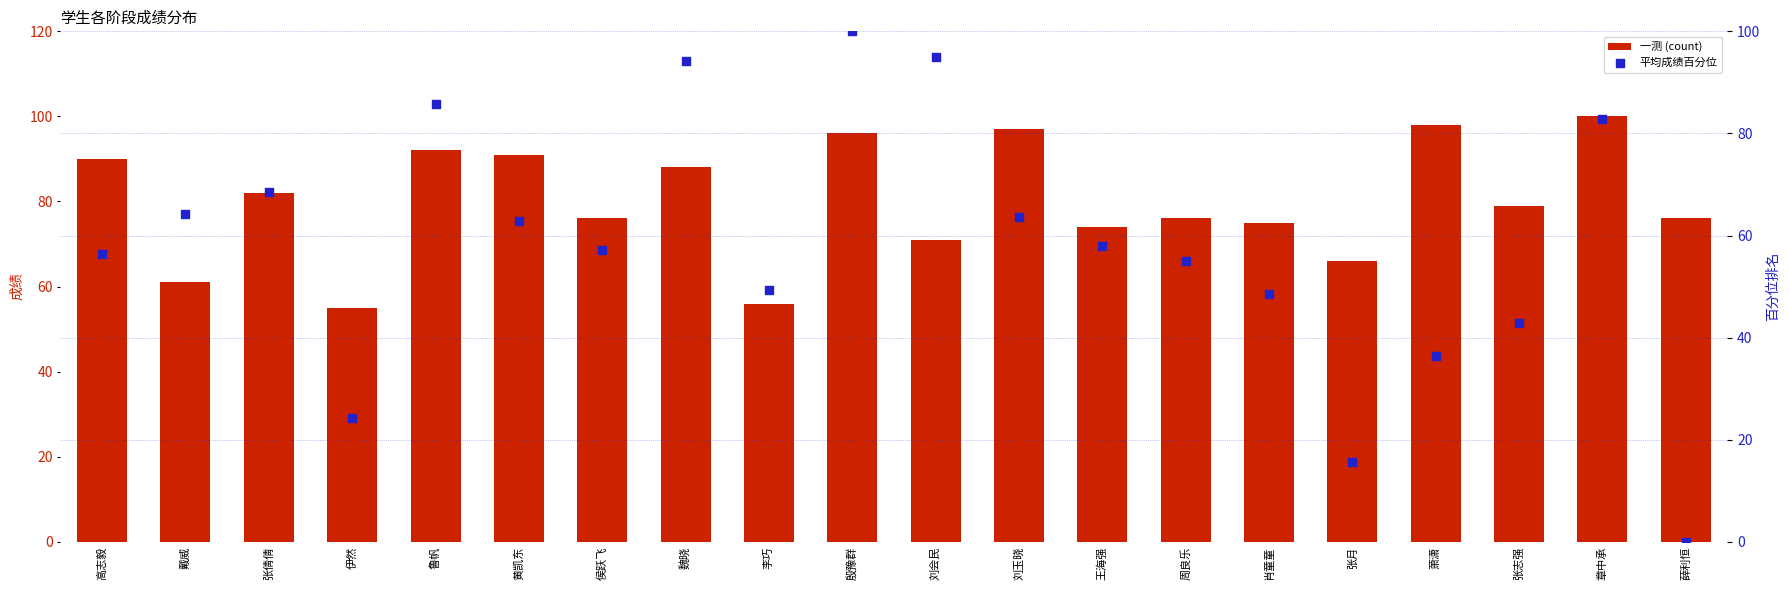

Is the value of 平均成绩百分位 at 高志毅 greater than the value of 一测 (count) at 黄凯东?

No